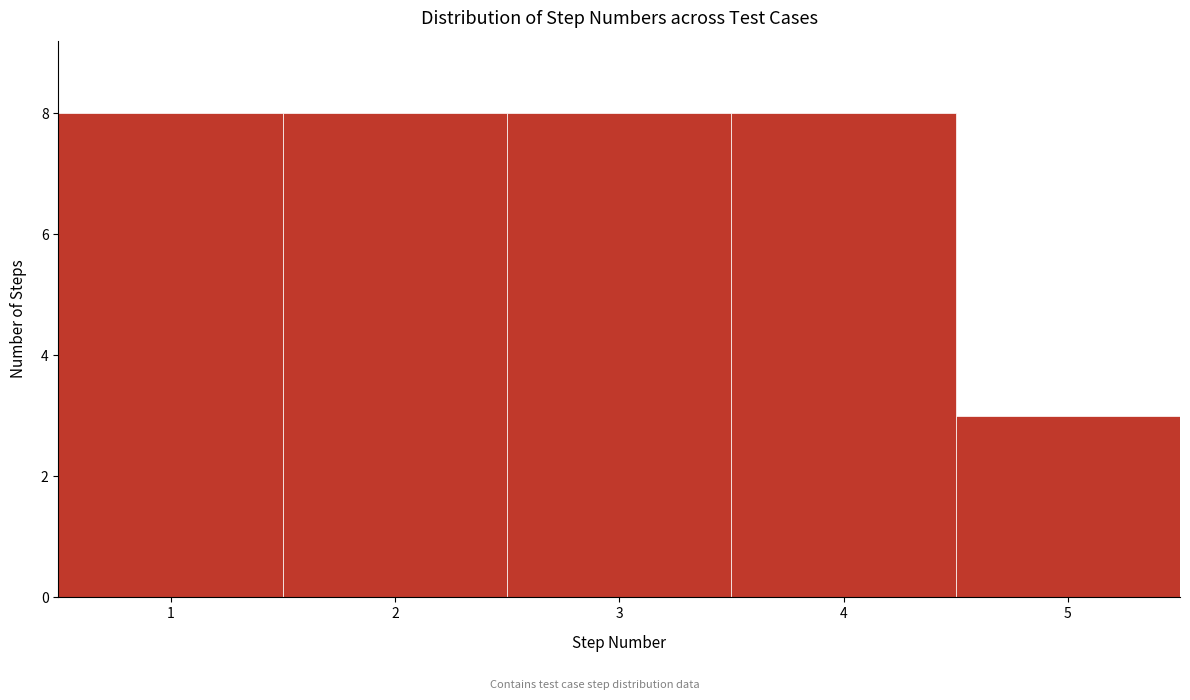

Reading left to right, list every bar in this chart as the range it spans on the x-axis followed by its height. The values are not printed on the chart, so give them approximately, as read against the axis.

0.5 to 1.5: 8
1.5 to 2.5: 8
2.5 to 3.5: 8
3.5 to 4.5: 8
4.5 to 5.5: 3